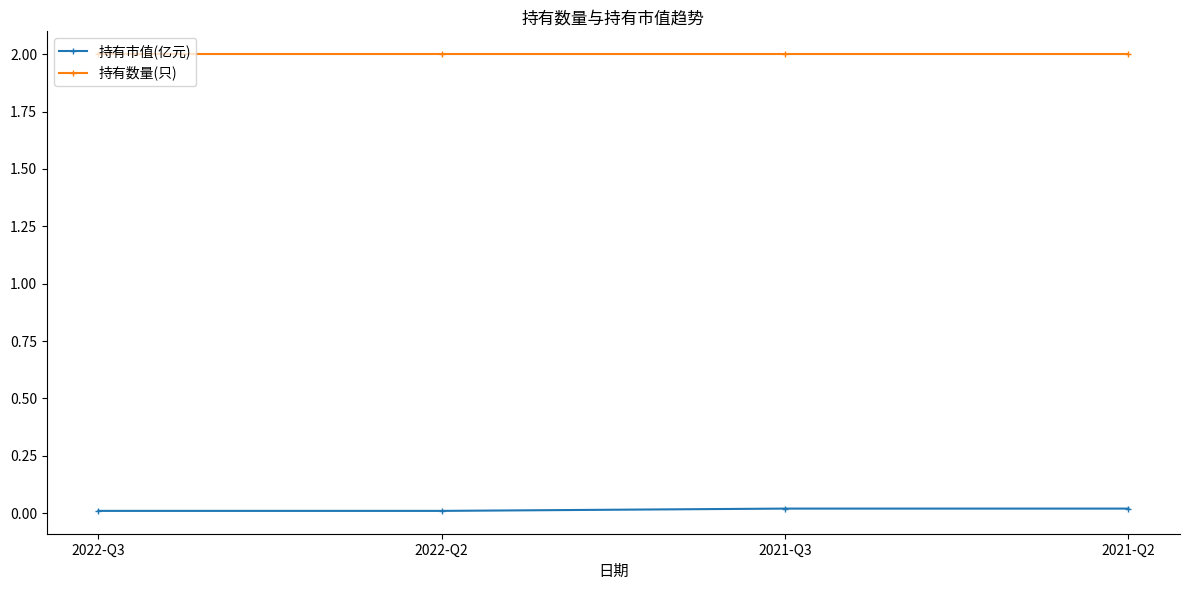

What position from the right is 2022-Q2?

3